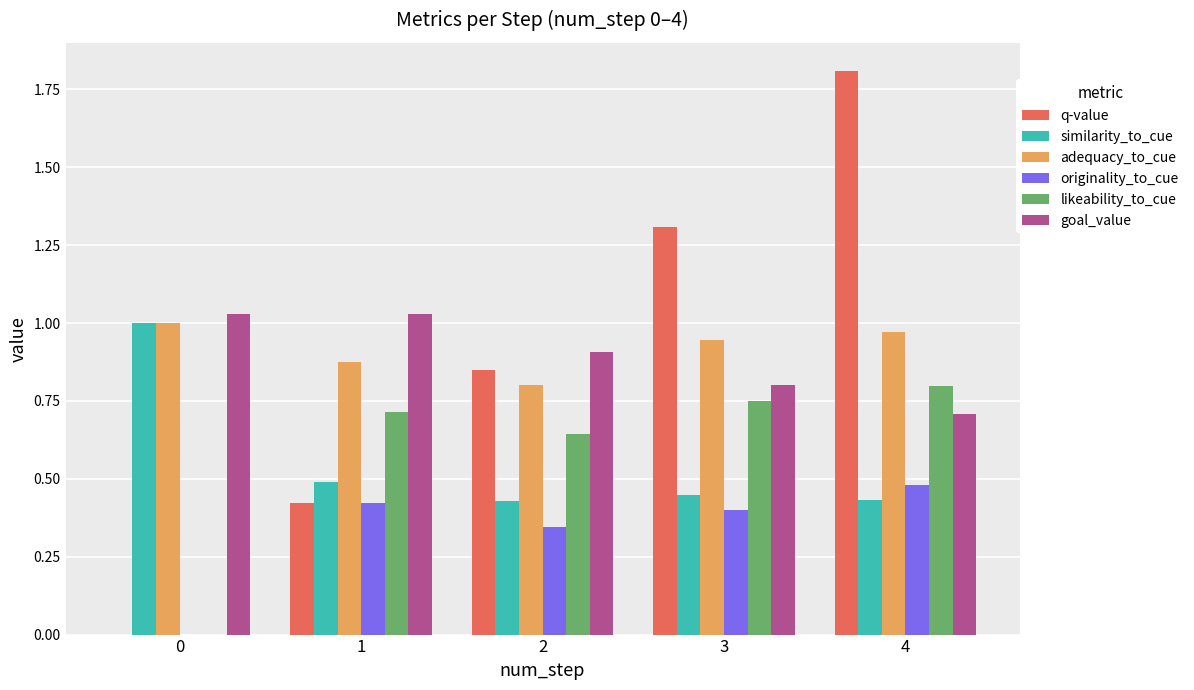

Which series has the widest spread of values?

q-value